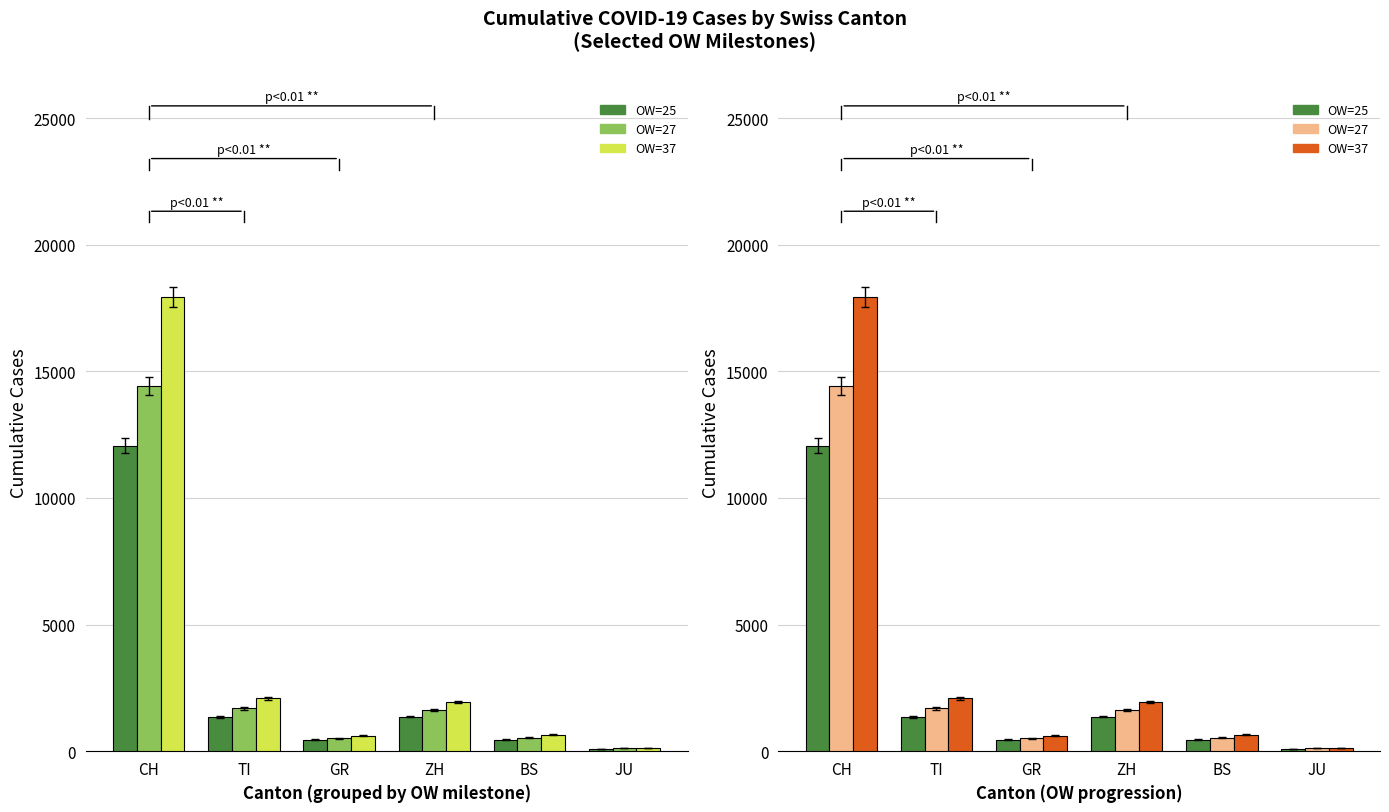

What are all the series names shown in the legend?

OW=25, OW=27, OW=37